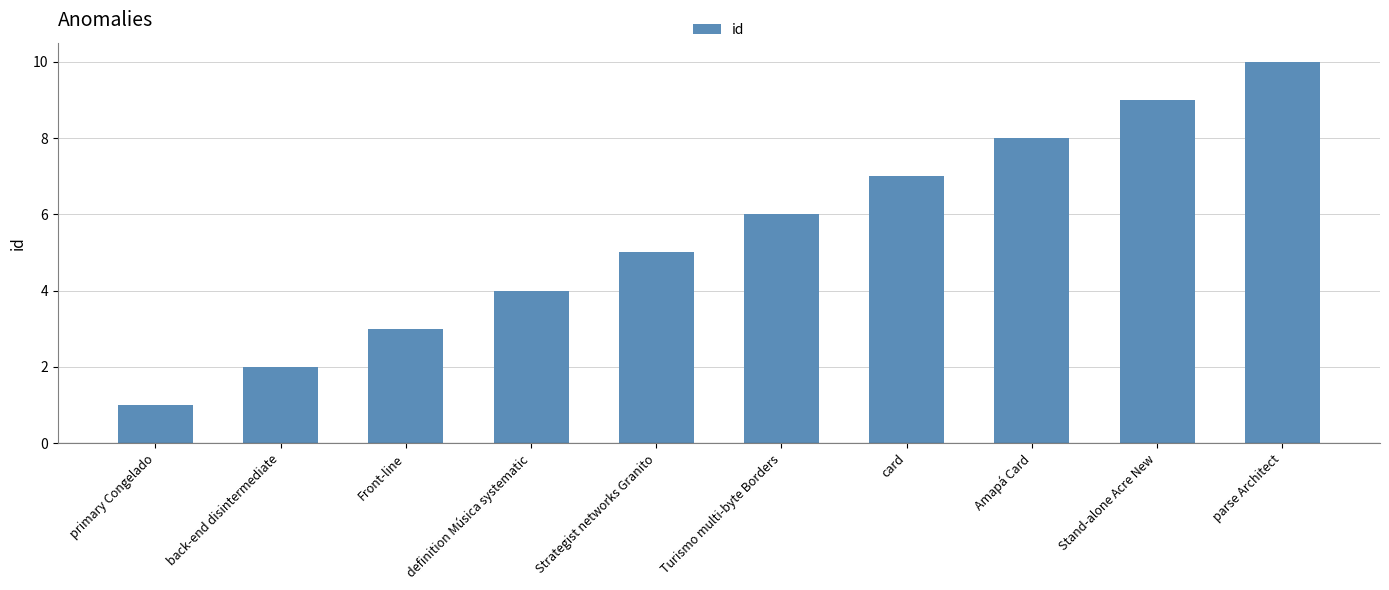

What is the label of the 3rd bar from the left?

Front-line